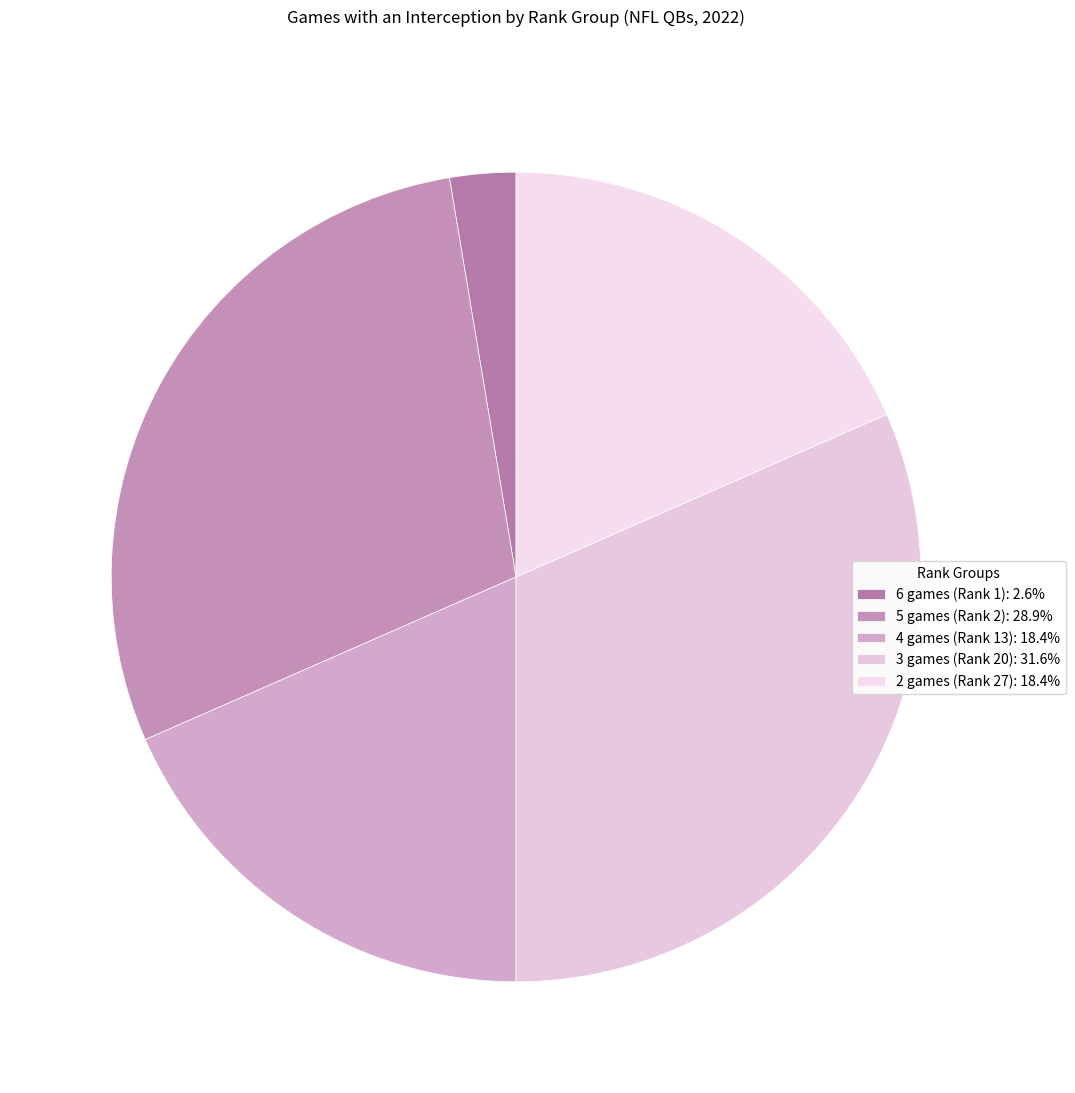

Is there any slice that represents more than half of the pie?

No